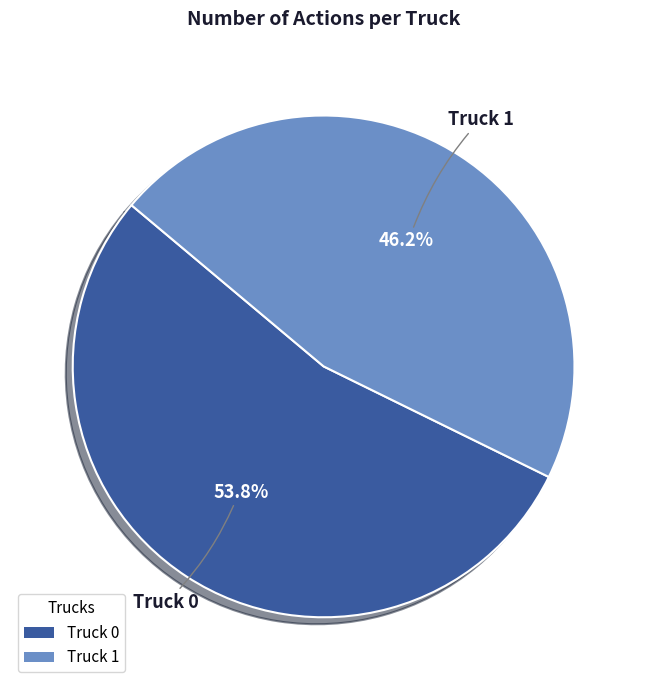

How many slices are in this pie chart?

2